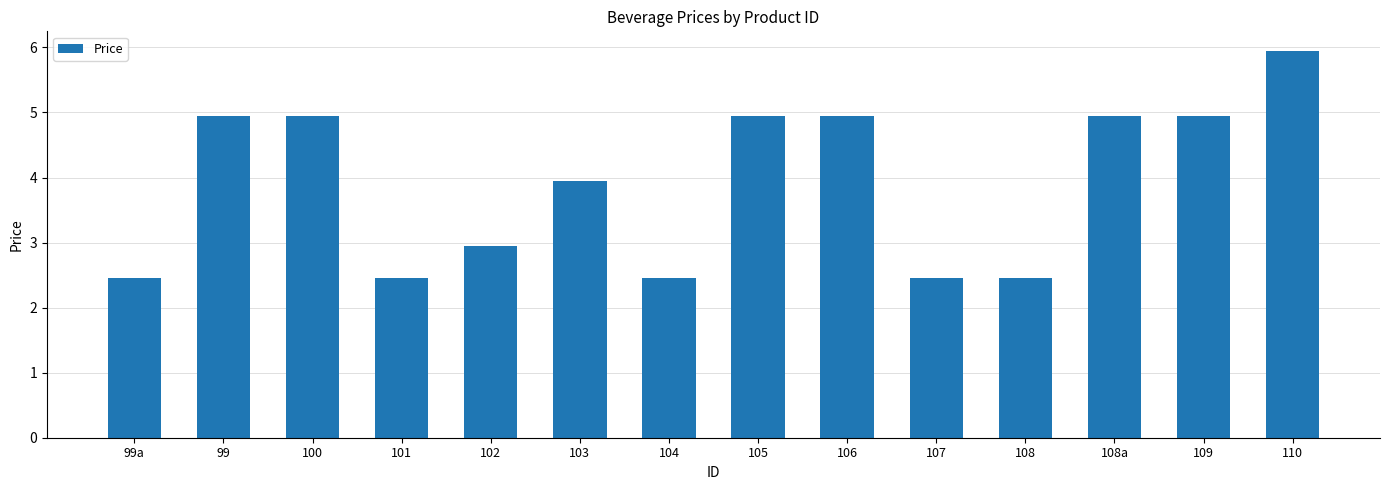

What is the difference between the maximum and minimum values?

3.5